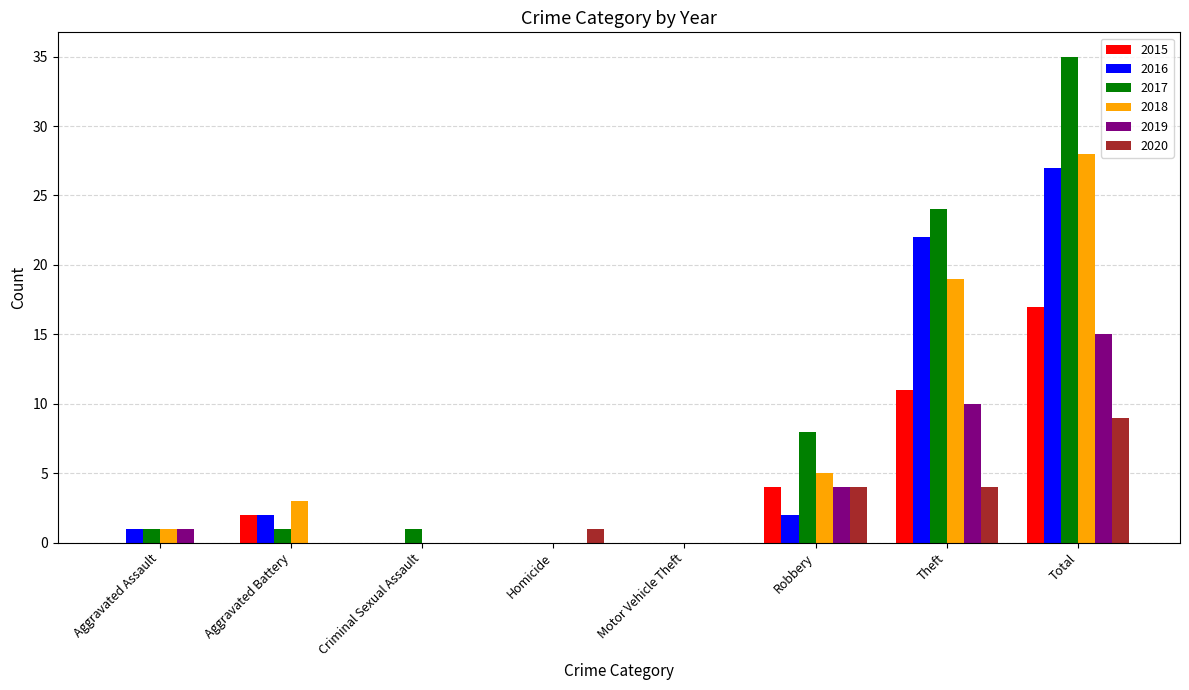

How many groups of bars are there?

8